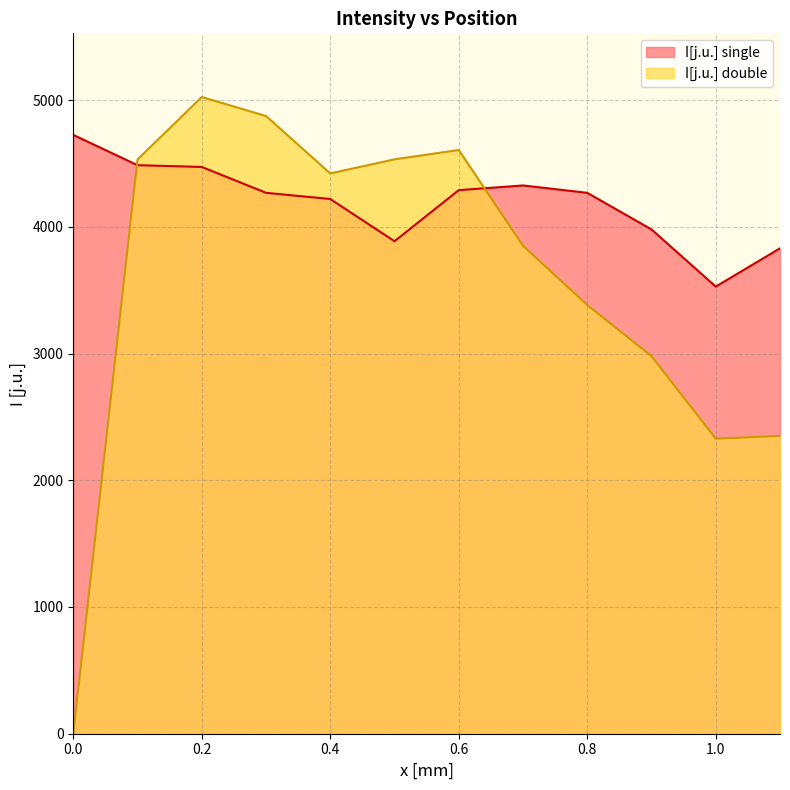

What is the maximum value shown in the chart?

5024